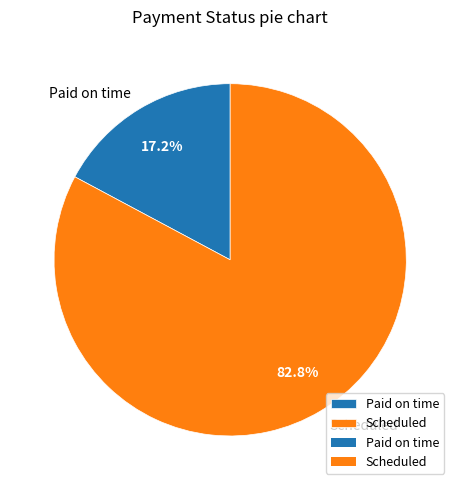

To the nearest percent, what is the average slice percentage?

50%